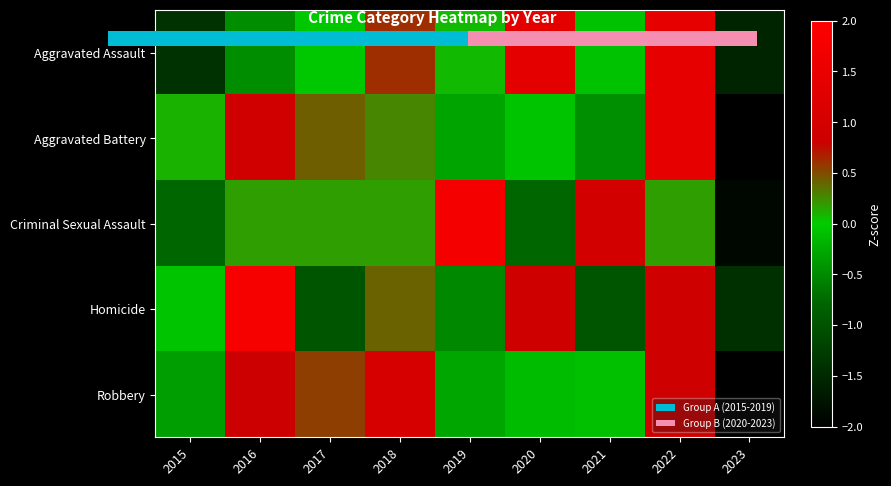

How many series are shown in this chart?

5